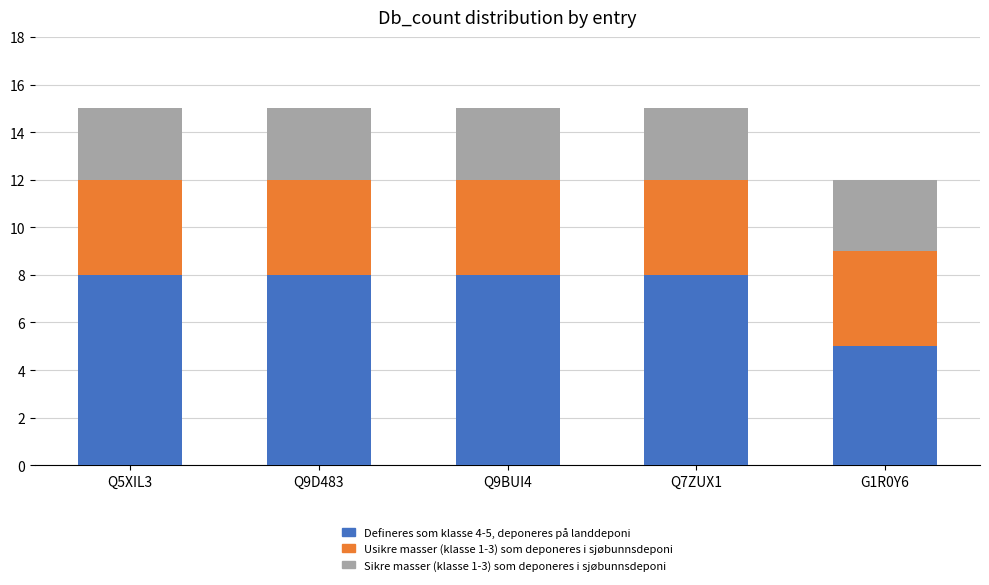

What is the sum of the Defineres som klasse 4-5, deponeres på landdeponi values at Q5XIL3 and Q9BUI4?

16